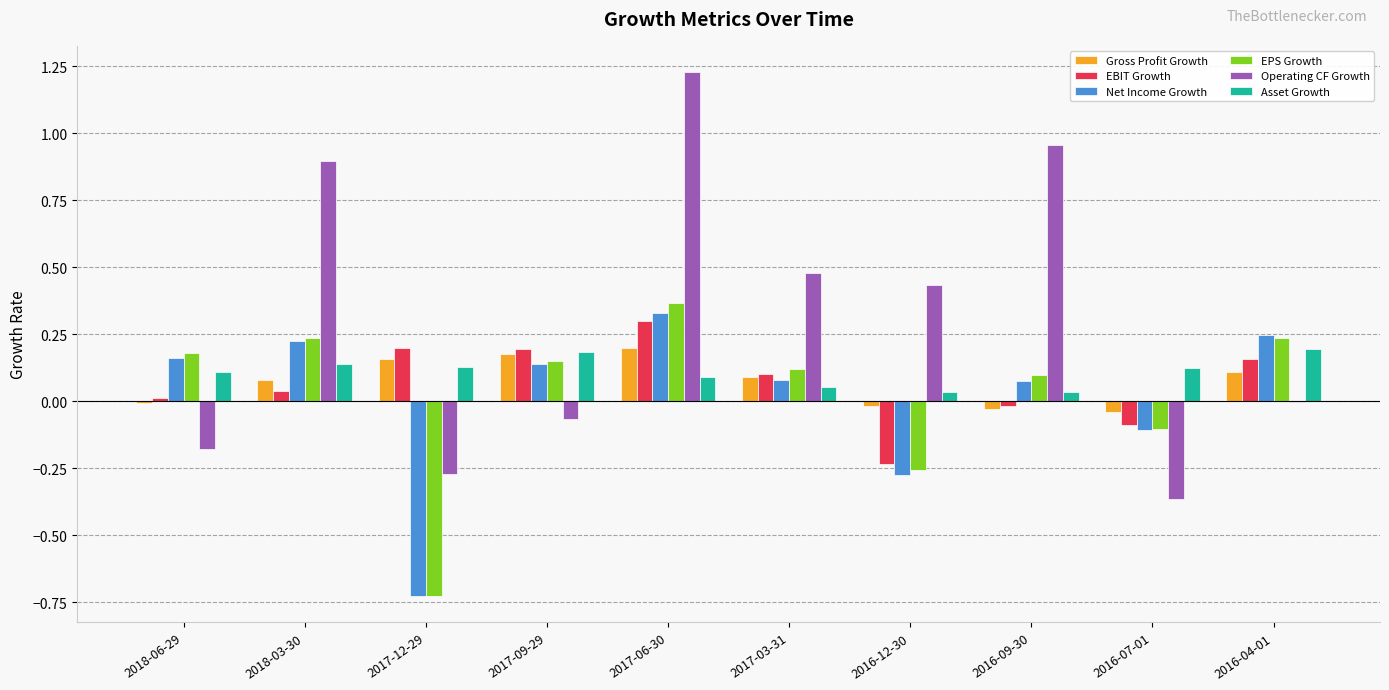

True or false: Net Income Growth has a value of 0.2 at 2018-06-29.

True